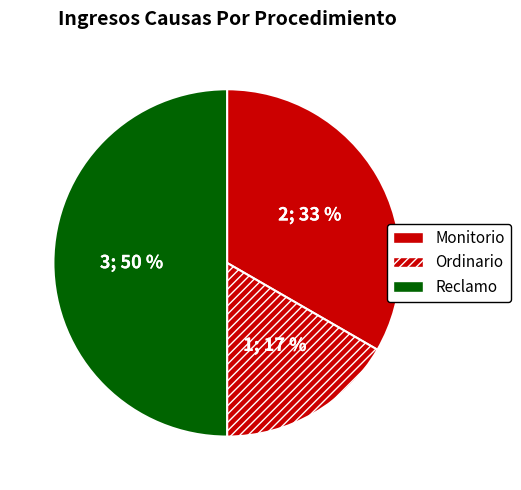

What percentage is the Ordinario slice, to the nearest percent?

17%